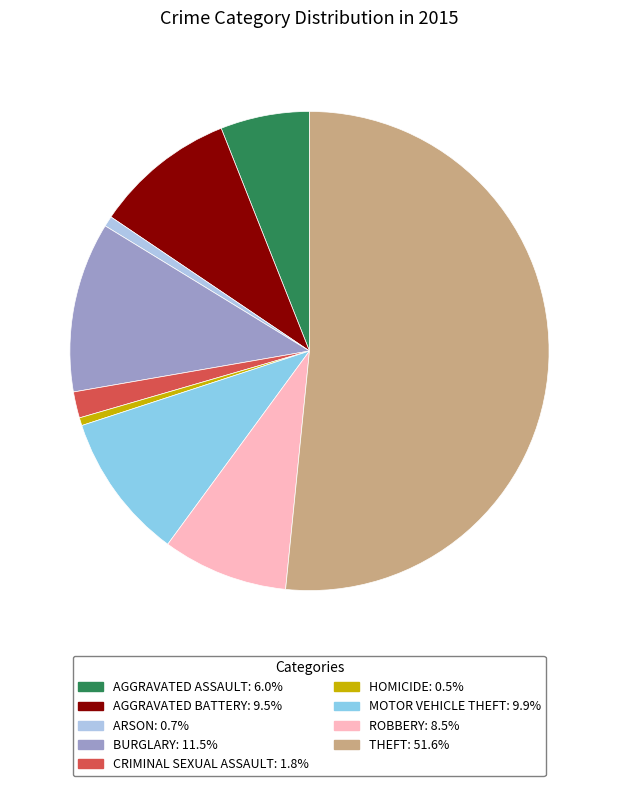

What is the largest slice in the pie chart?

Theft